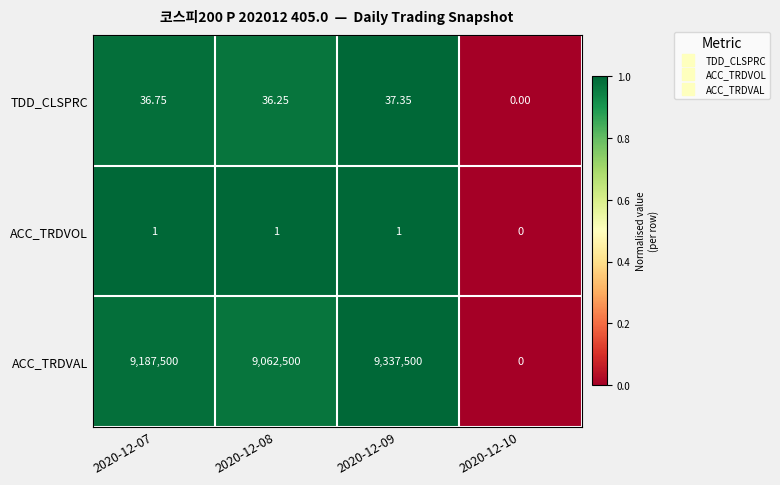

Is the value of ACC_TRDVAL at 2020-12-08 greater than the value of TDD_CLSPRC at 2020-12-07?

Yes